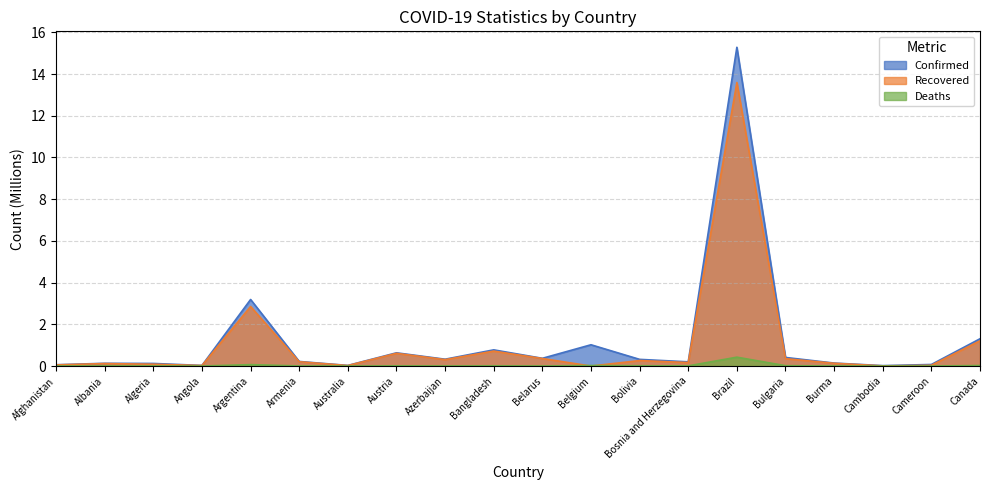

Where is the first local maximum for Recovered?

Albania